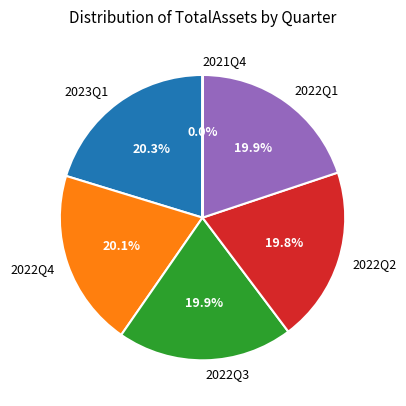

To the nearest percent, what is the combined percentage of 2022Q2 and 2022Q4?

40%